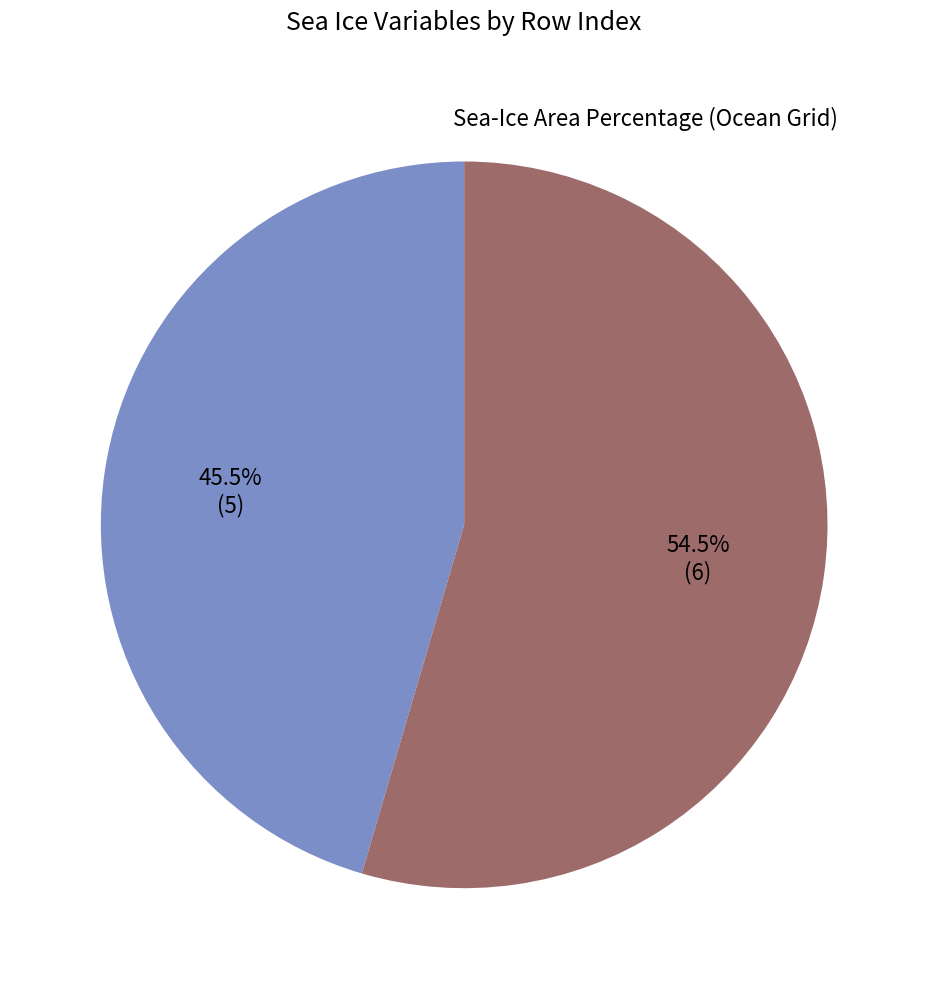

Is there any slice that represents more than half of the pie?

Yes